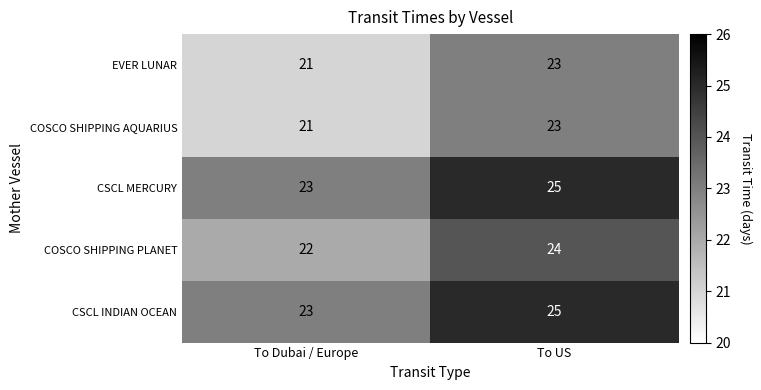

Reading left to right, transcribe all the data shown in this chart.

EVER LUNAR: To Dubai / Europe=21	To US=23
COSCO SHIPPING AQUARIUS: To Dubai / Europe=21	To US=23
CSCL MERCURY: To Dubai / Europe=23	To US=25
COSCO SHIPPING PLANET: To Dubai / Europe=22	To US=24
CSCL INDIAN OCEAN: To Dubai / Europe=23	To US=25